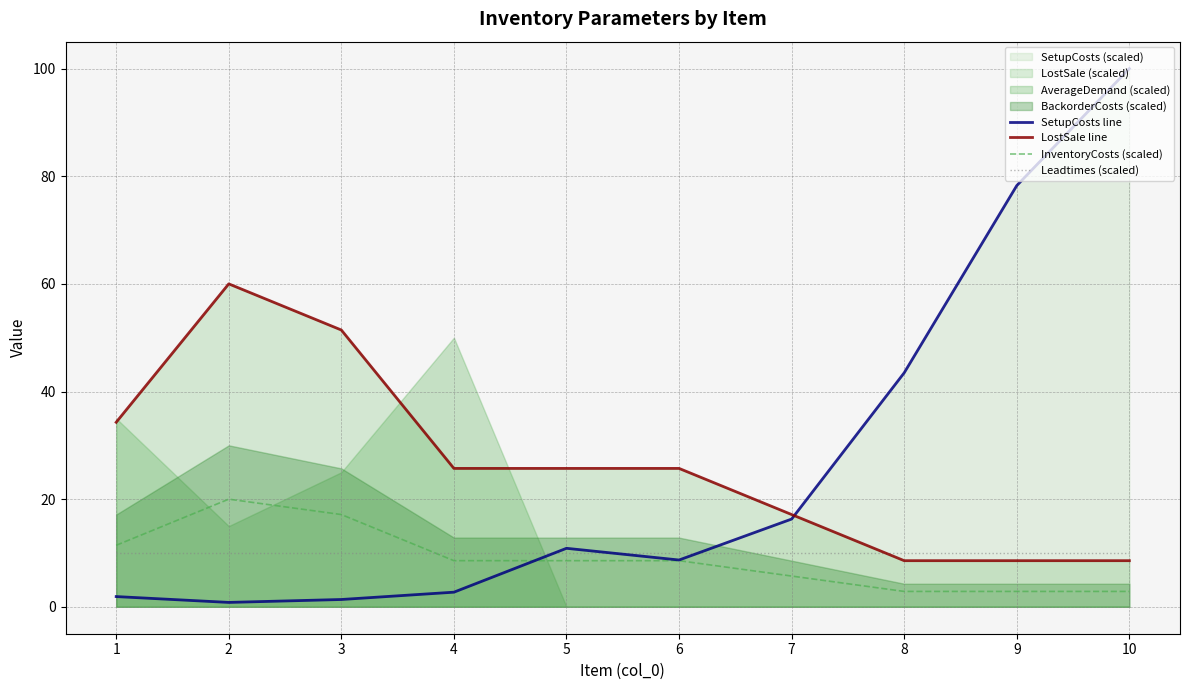

How many intersections are there between InventoryCosts (scaled) and SetupCosts line?

1